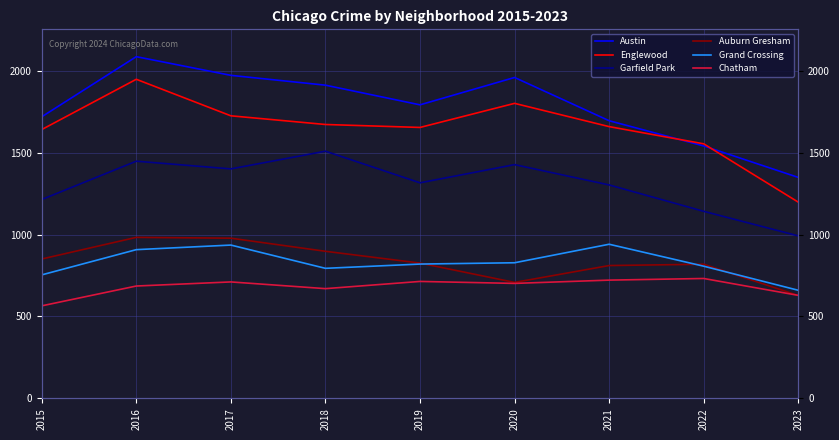

How many interior local peaks does the Garfield Park series have?

3